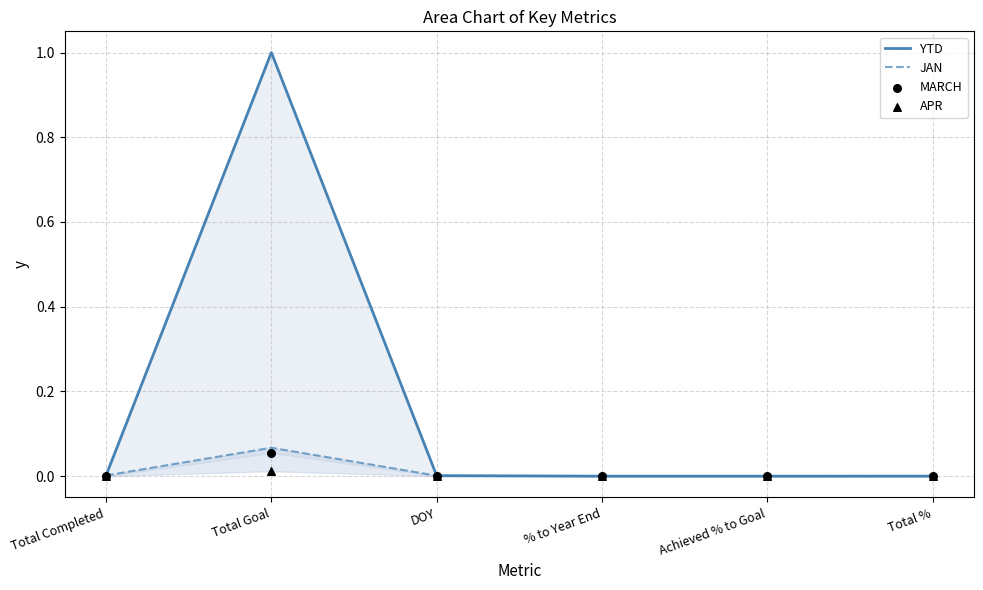

What are all the series names shown in the legend?

YTD, JAN, MARCH, APR